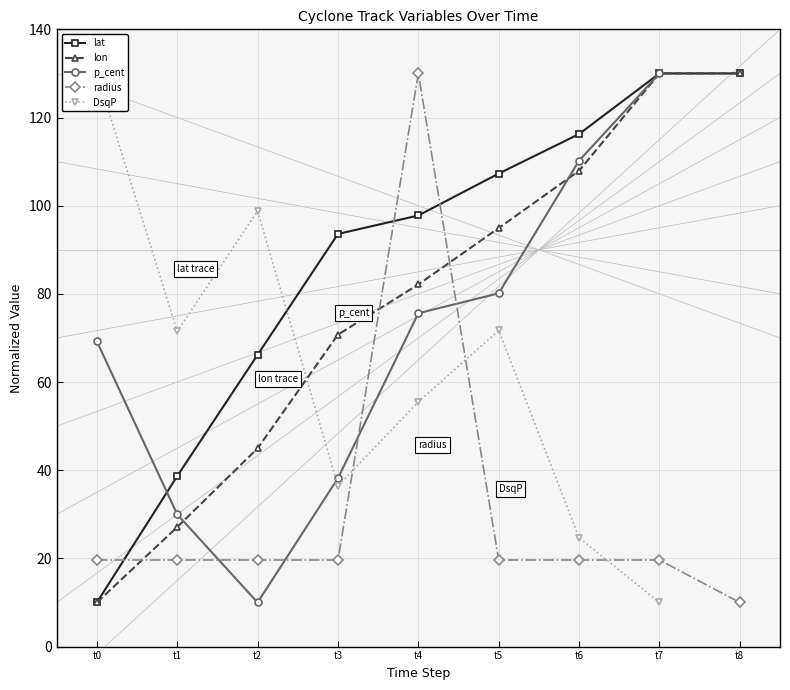

At which label does radius reach its minimum?

t8